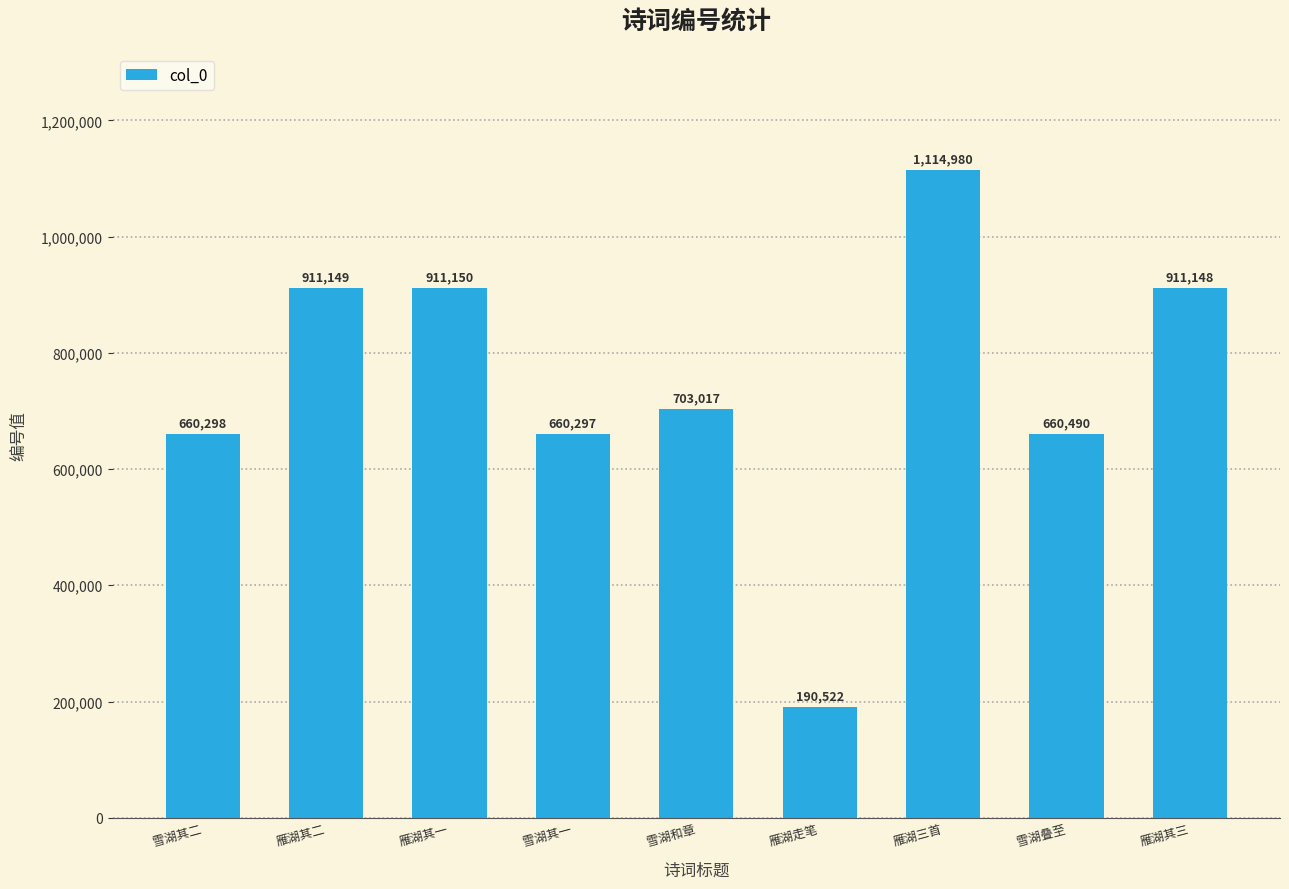

What is the difference between the second highest and second lowest values?

250853